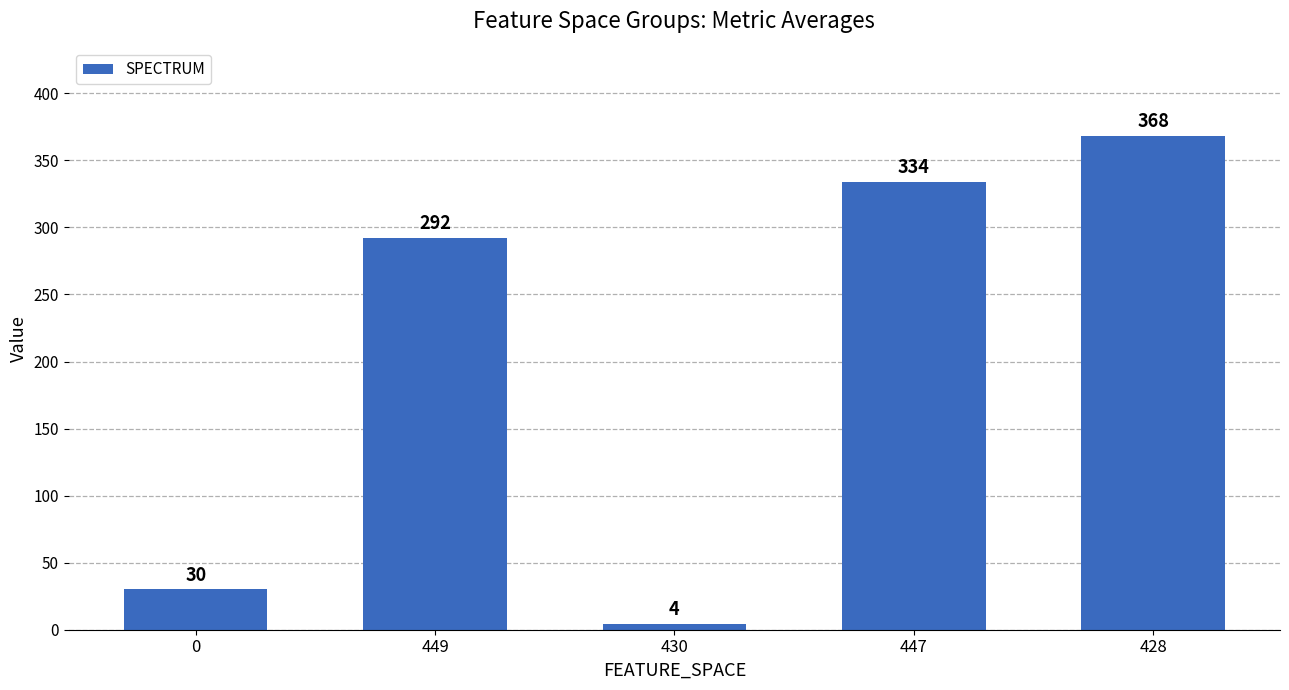

Where is the data nearest to the value 186?

449